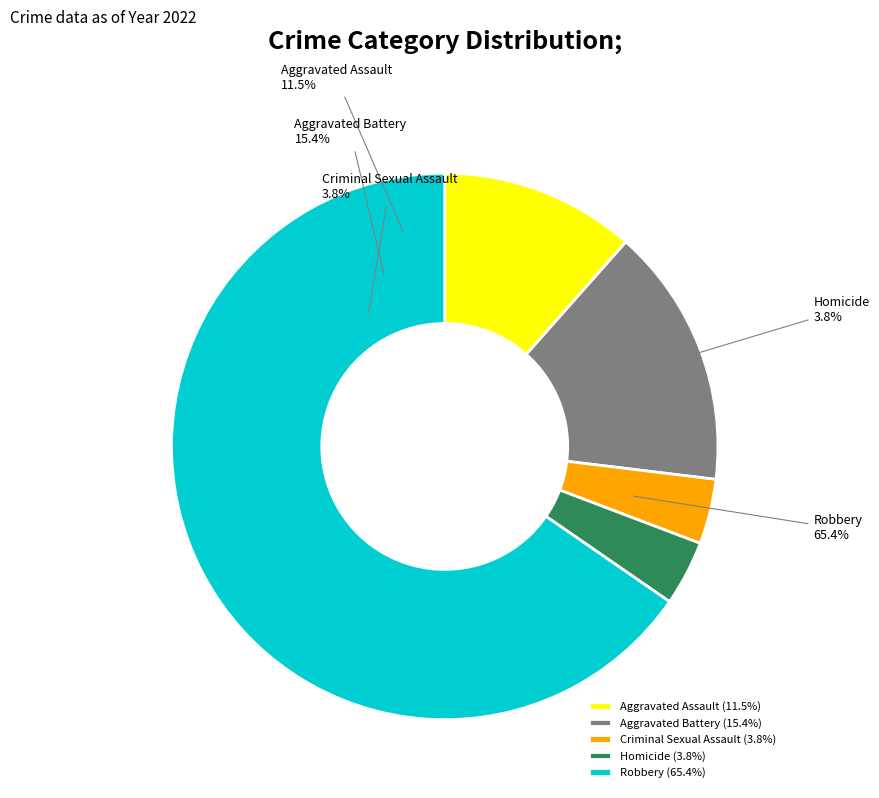

What is the largest slice in the pie chart?

Robbery